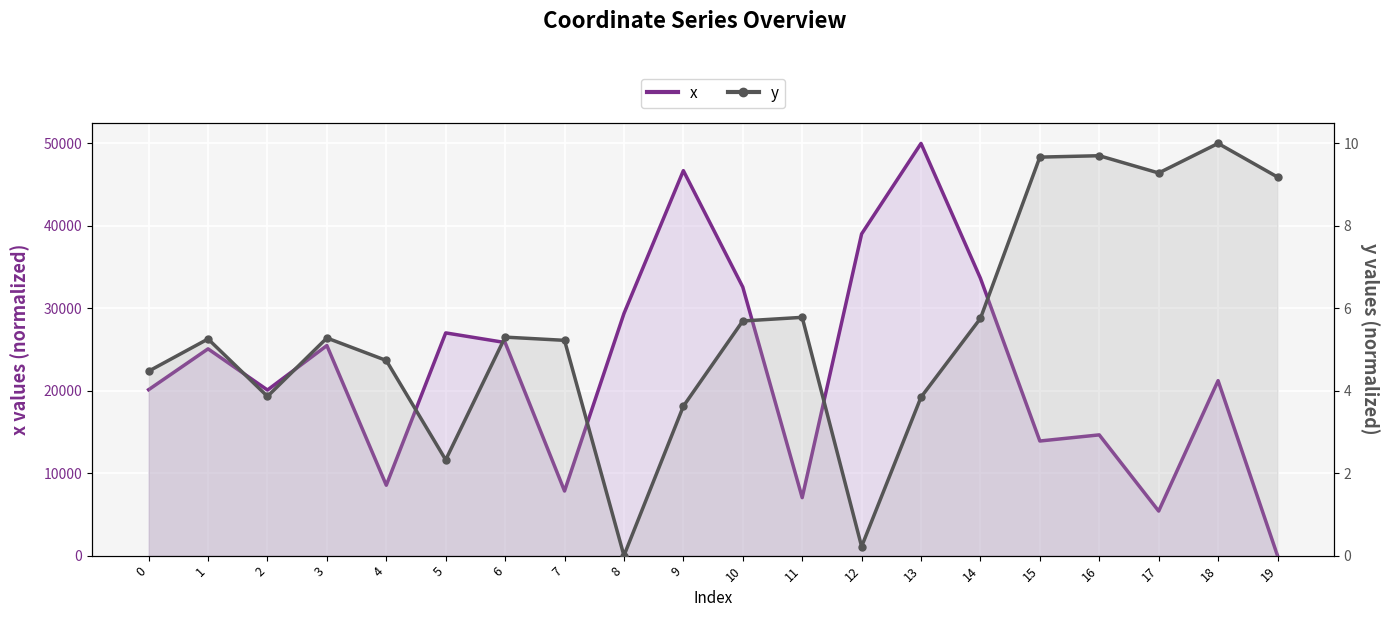

Where do y and x first cross each other?

18 and 19